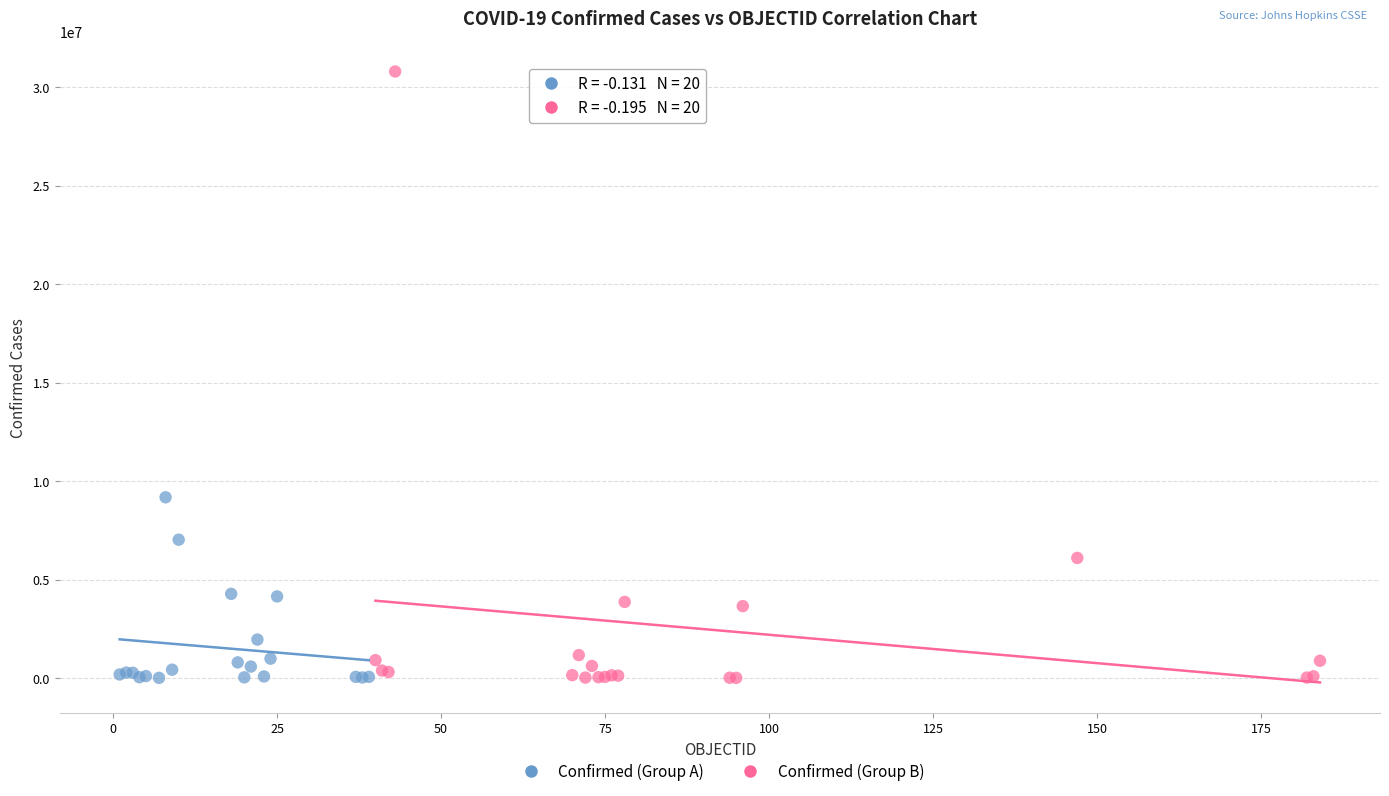

Which series reaches the maximum Y coordinate?

Confirmed (Group B)